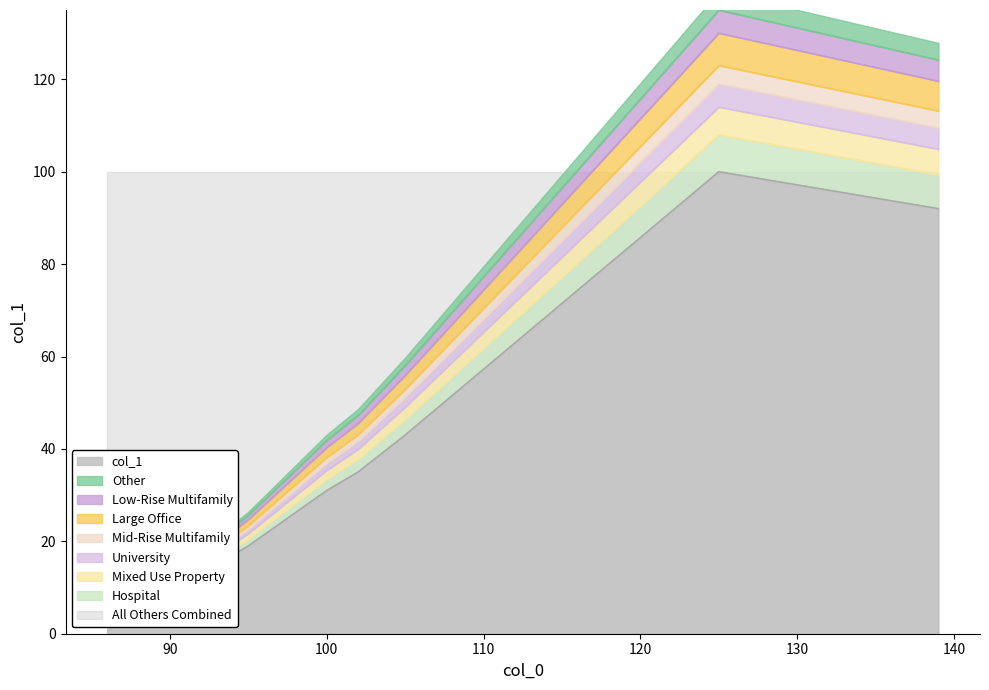

Reading left to right, list all the values displayed in this chart.

43	17	9	92	16	19	2	11	31	100	35